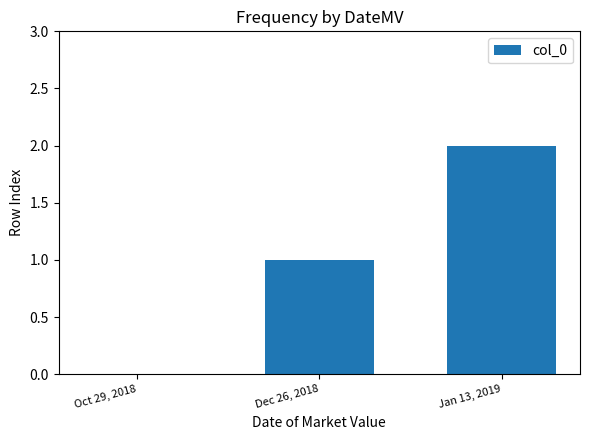

How many values are between 0 and 2?

3